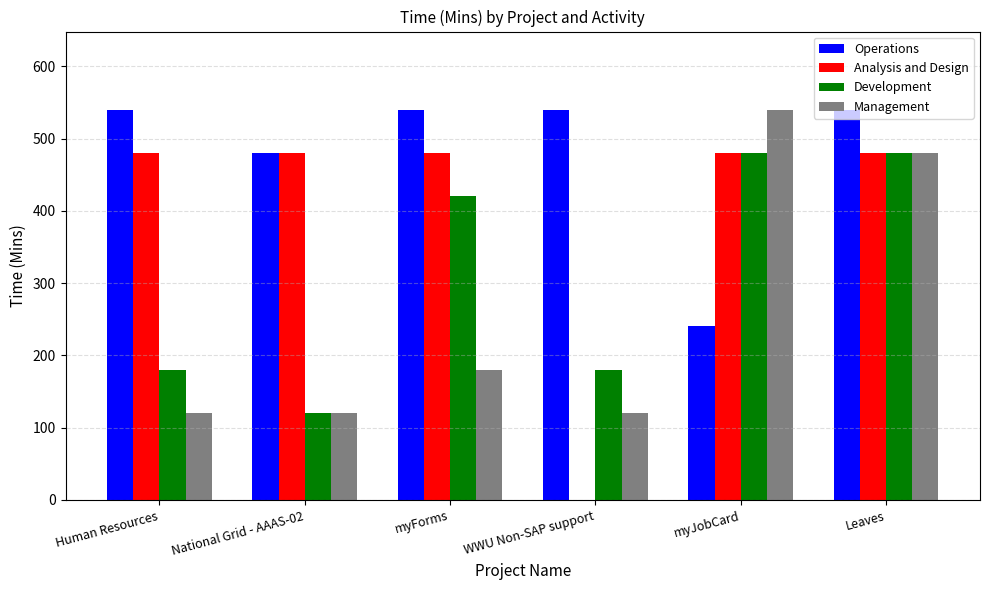

Is the value of Management at National Grid - AAAS-02 greater than the value of Operations at Human Resources?

No